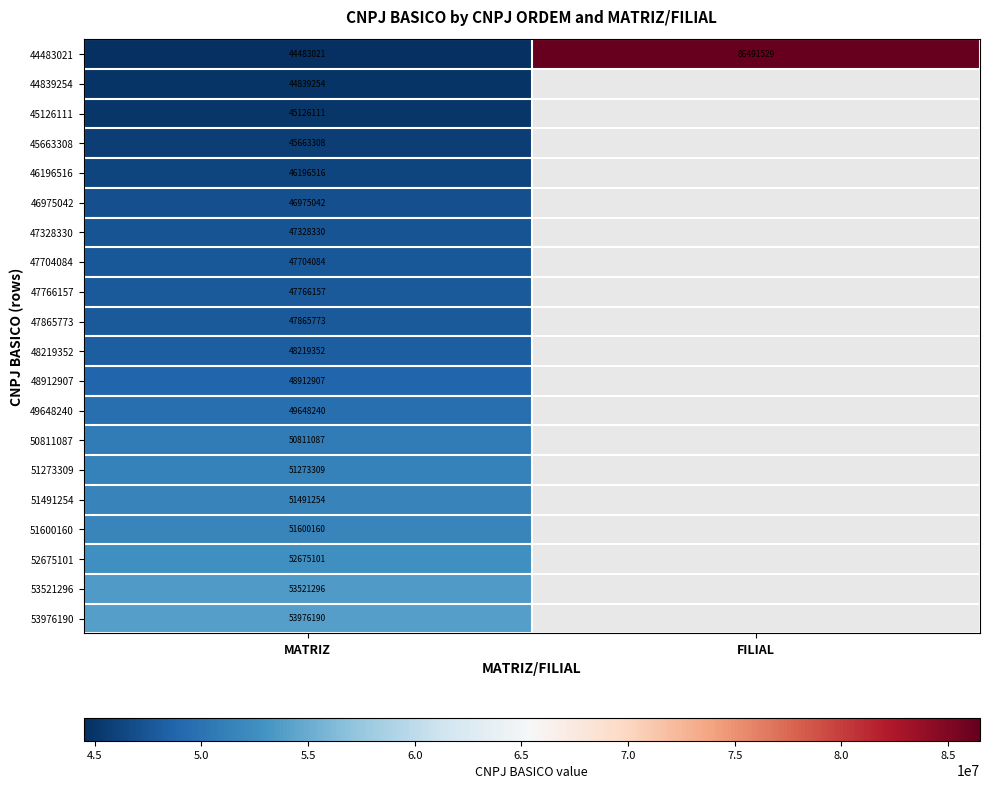

The value of 44839254 at MATRIZ is 69289253. True or false?

False